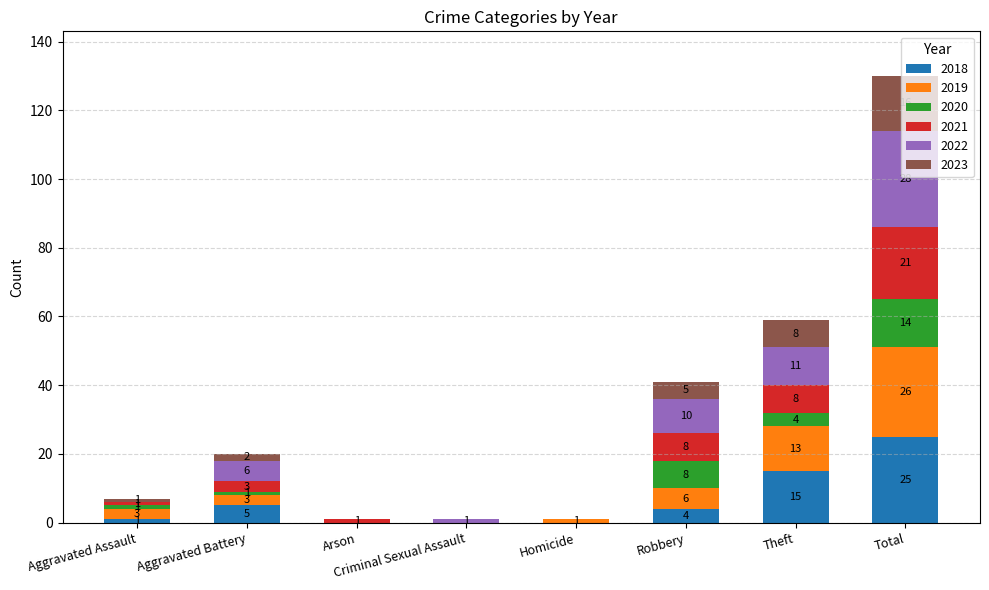

What is the maximum value for 2018?

25